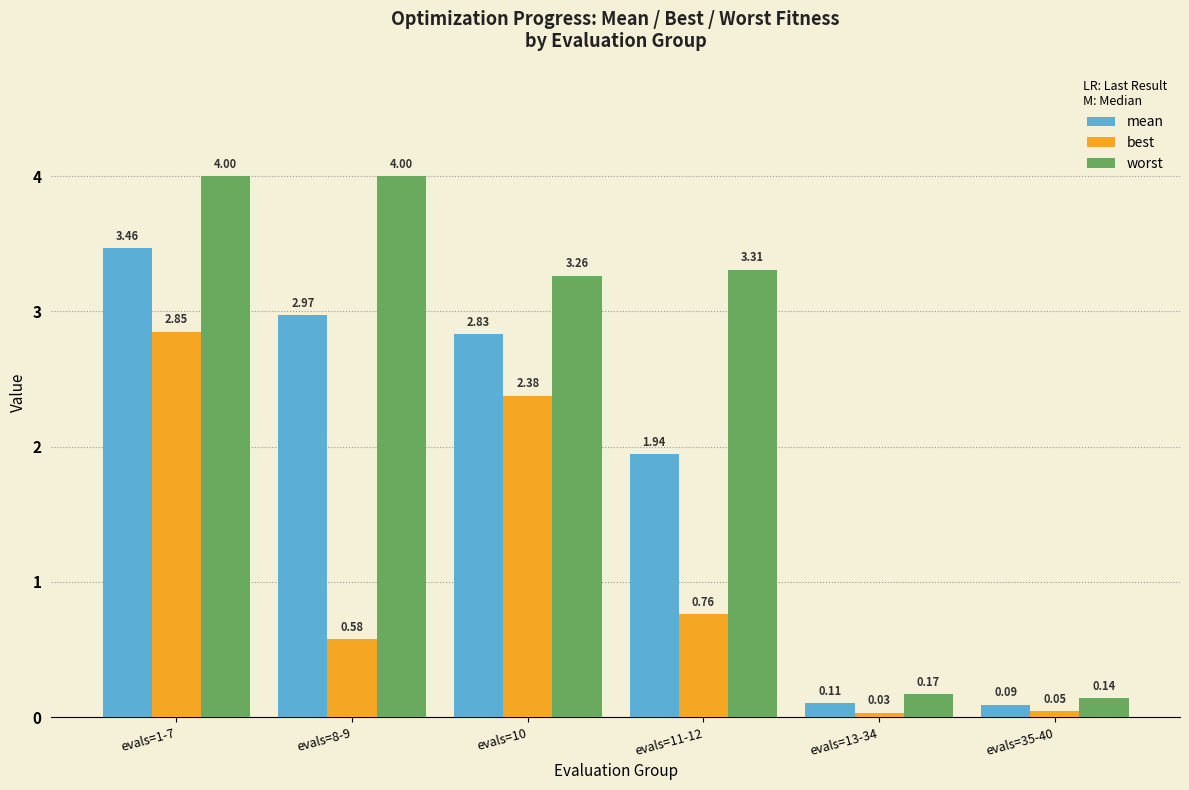

What is the difference between the best values at evals=11-12 and evals=13-34?

0.7